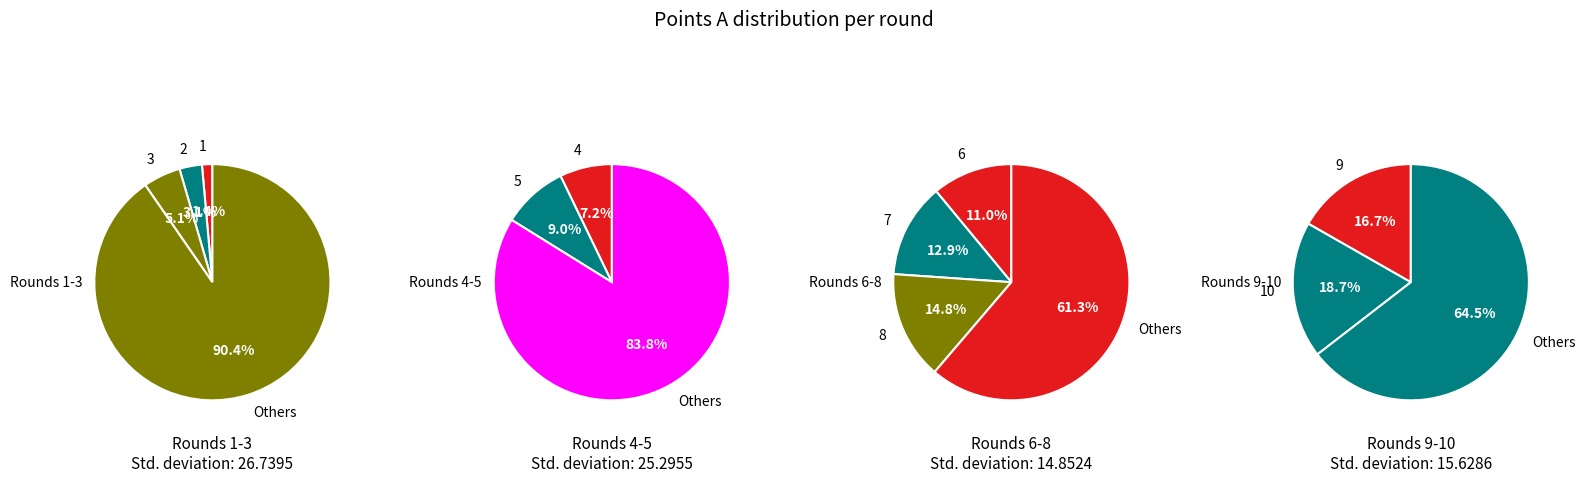

Is the sum of 10 and 3 greater than half?

No